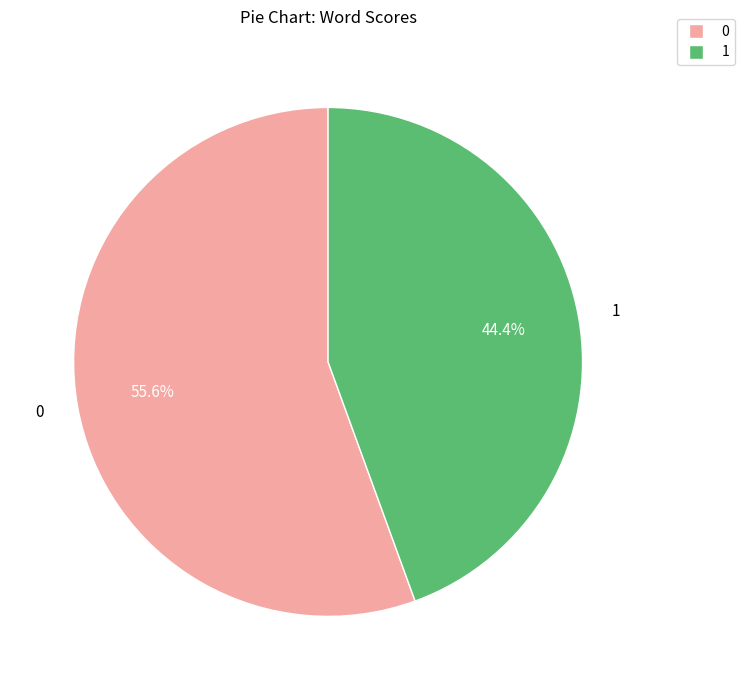

Is there a majority slice in this chart?

Yes